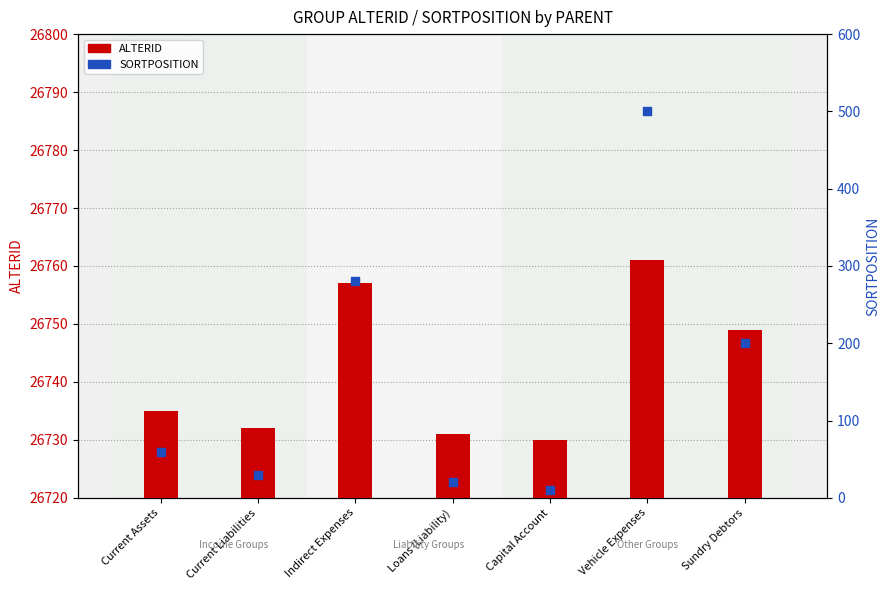

At how many categories does at least one series exceed 6622?

7